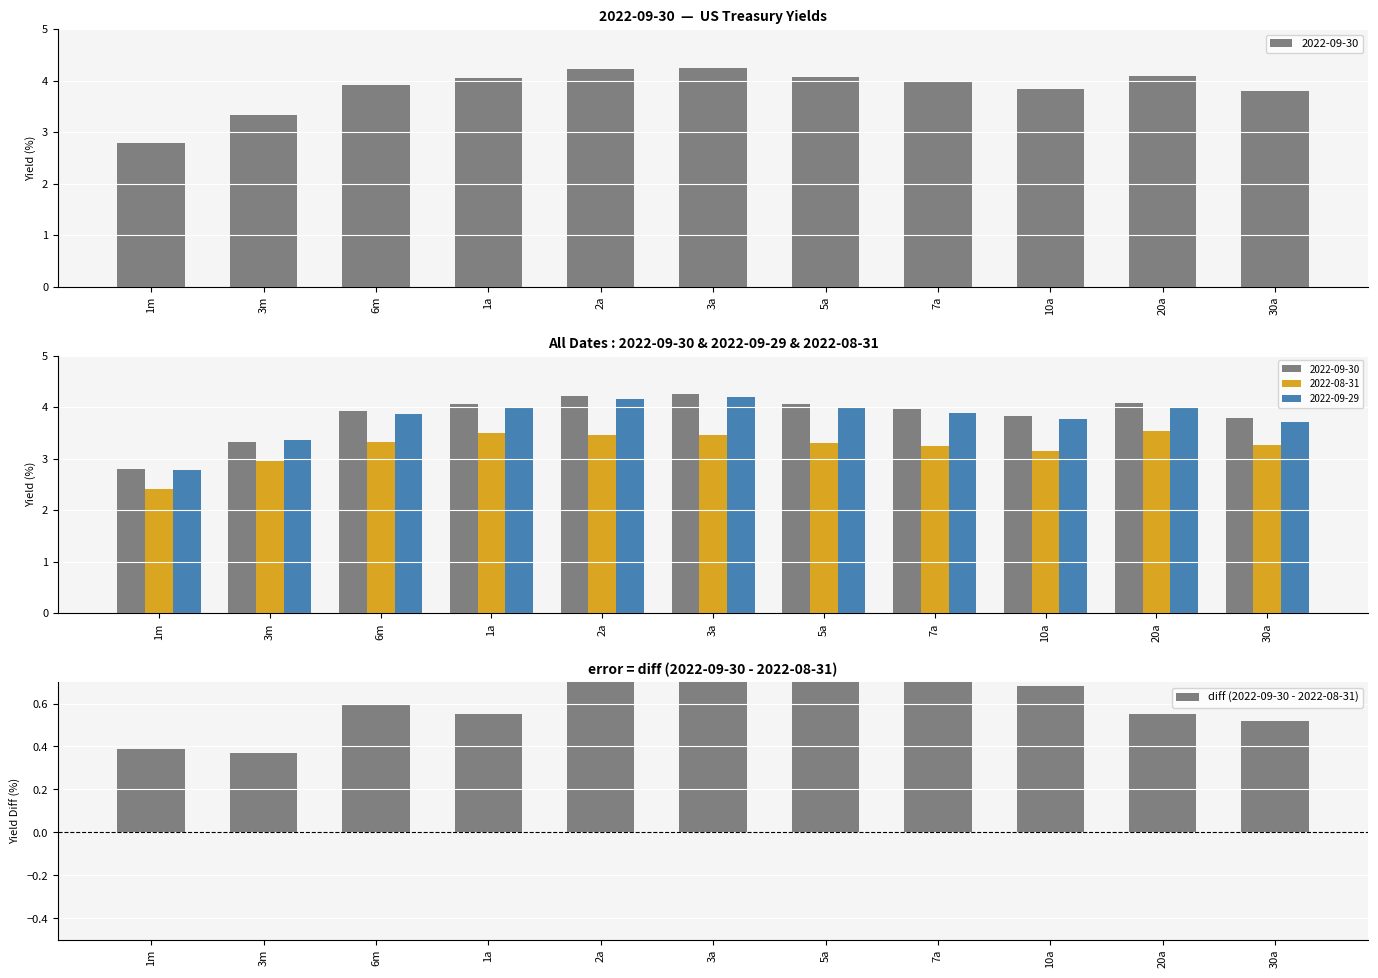

What is the difference between the values at 20a and 3a?

0.2